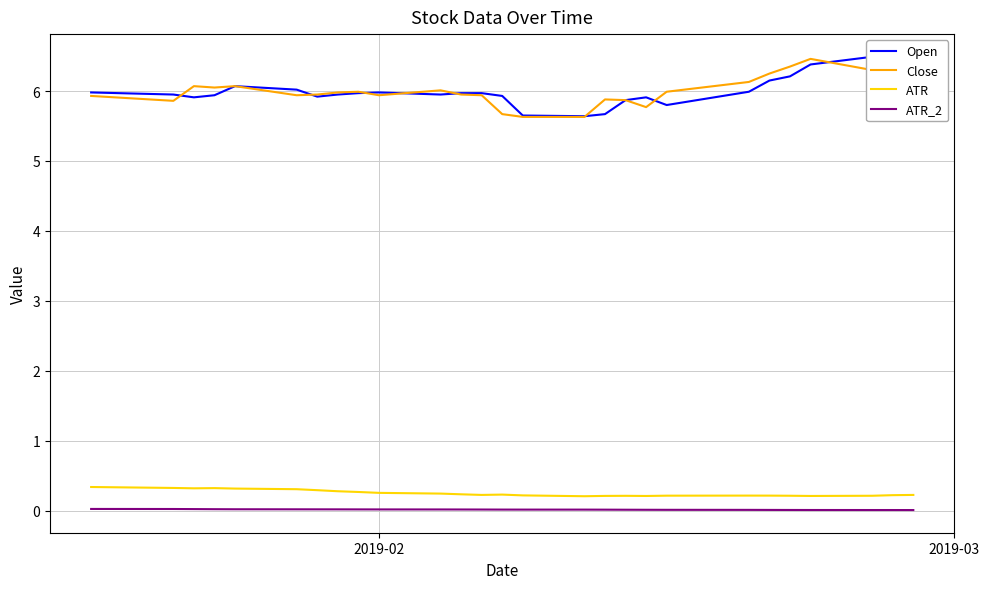

True or false: ATR_2 and ATR intersect in this chart.

False